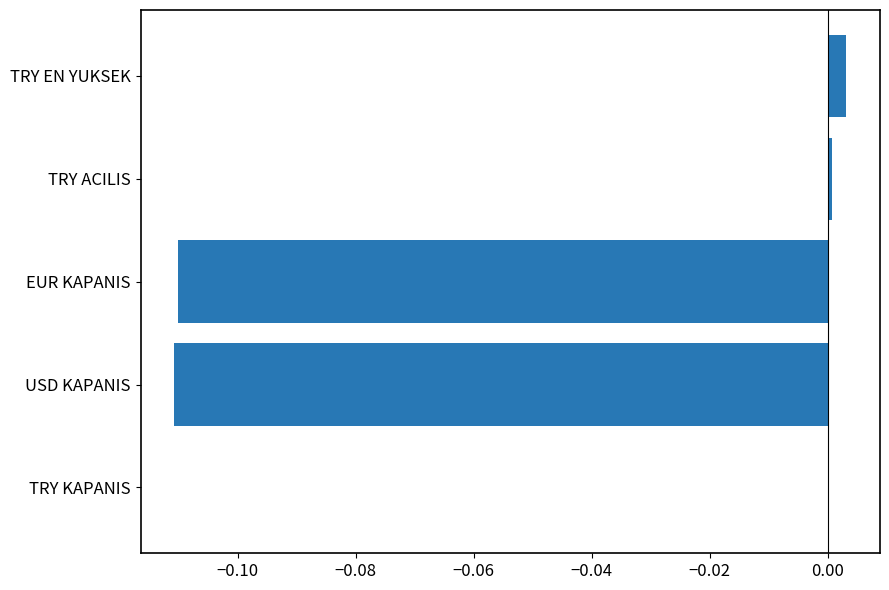

How many categories are shown in the chart?

5